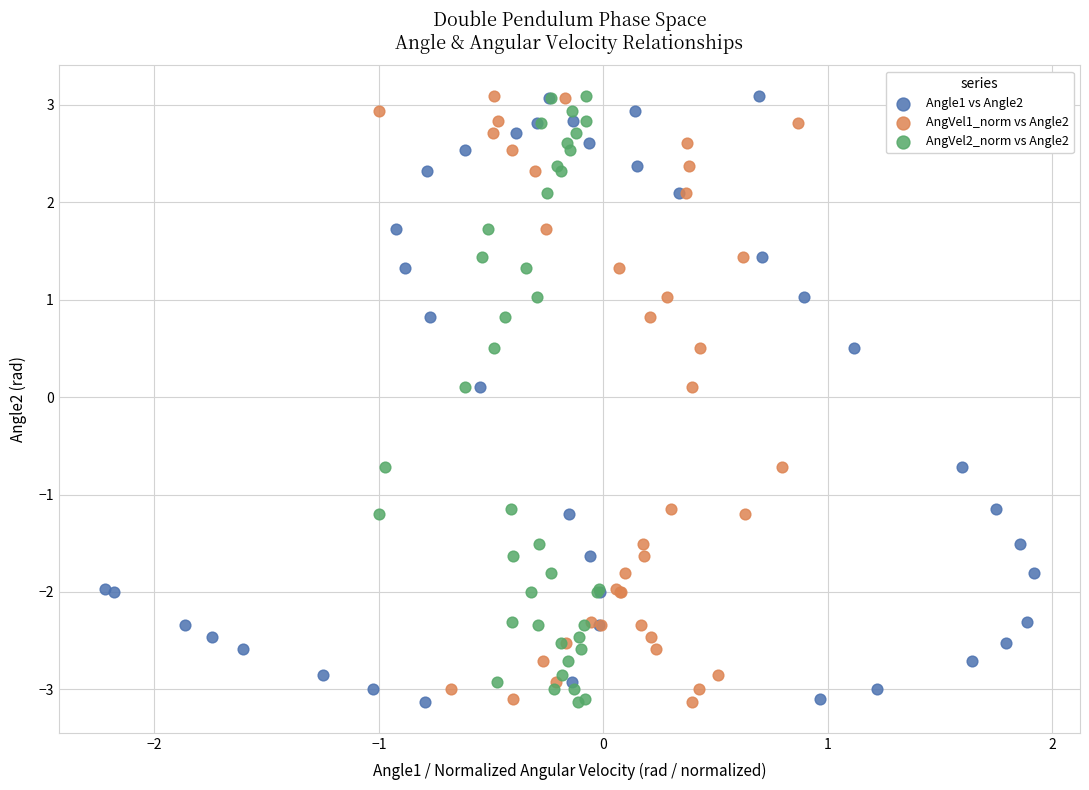

What are all the series names shown in the legend?

Angle1 vs Angle2, AngVel1_norm vs Angle2, AngVel2_norm vs Angle2